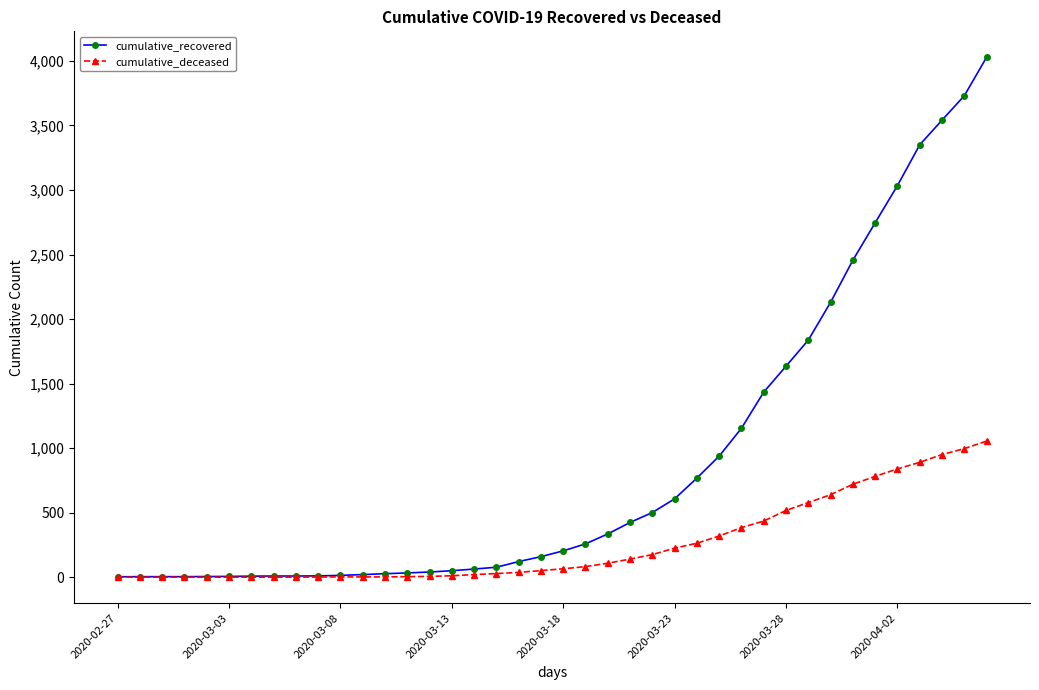

How many lines are shown in the chart?

2